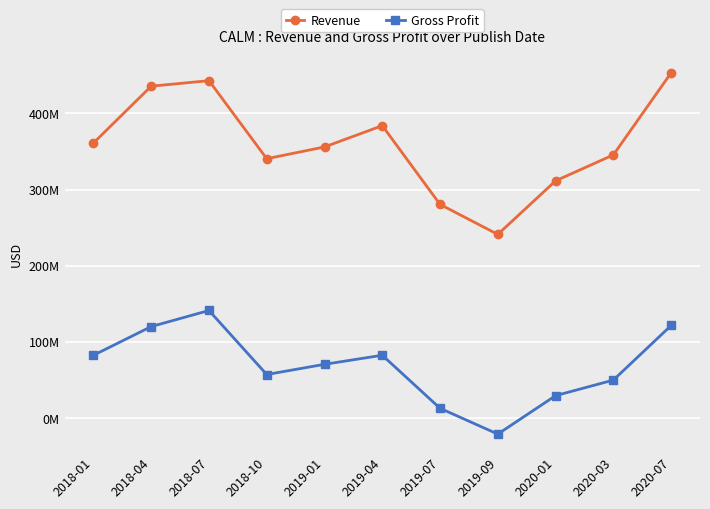

The Revenue series shows 516175690 at 2019-01. True or false?

False